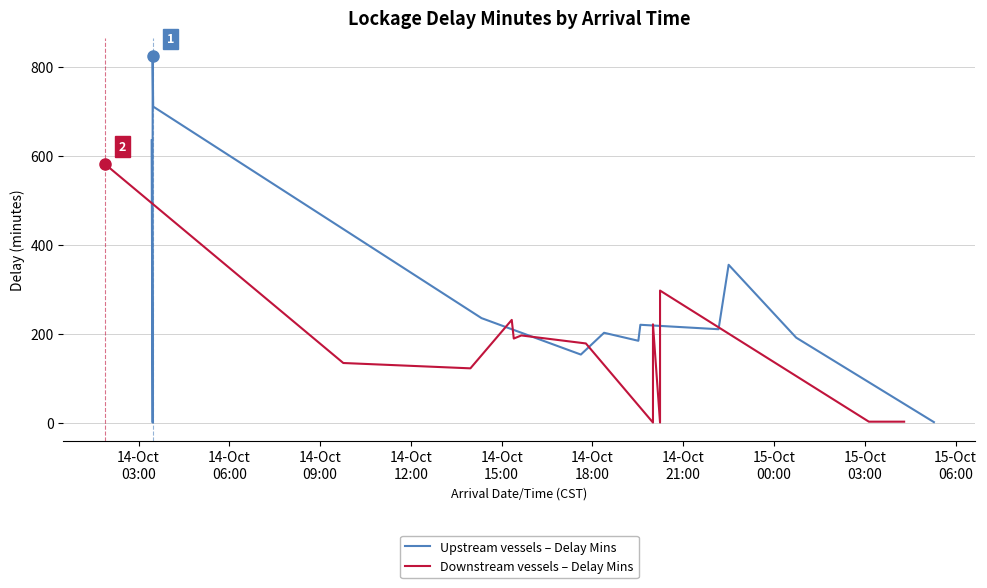

Reading left to right, extract all data points from this chart.

Upstream vessels – Delay Mins: 635	0	824	711	235	153	202	184	220	210	355	191	1
Downstream vessels – Delay Mins: 582	134	122	231	189	196	178	0	221	0	297	2	2